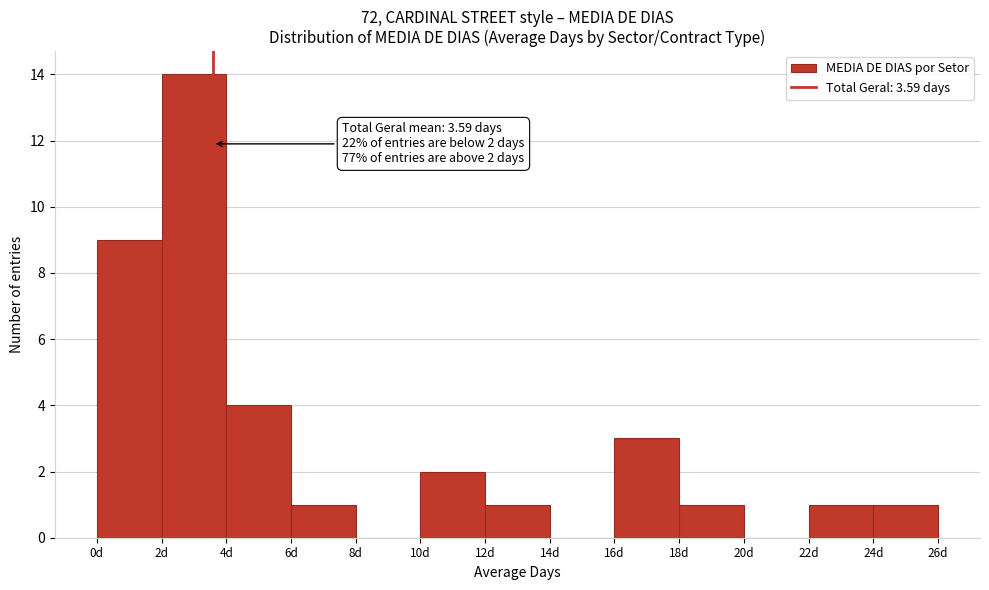

Which range on the x-axis has the tallest bar?

2 to 4